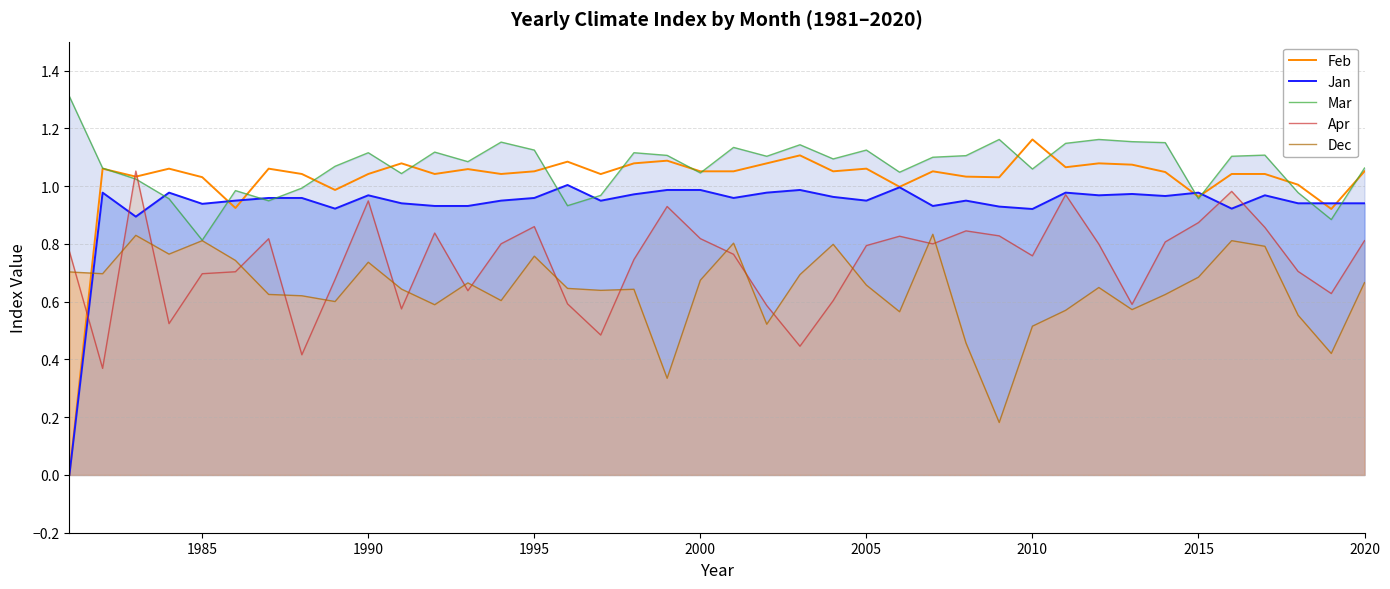

The Jan series shows 1.3 at 1985. True or false?

False